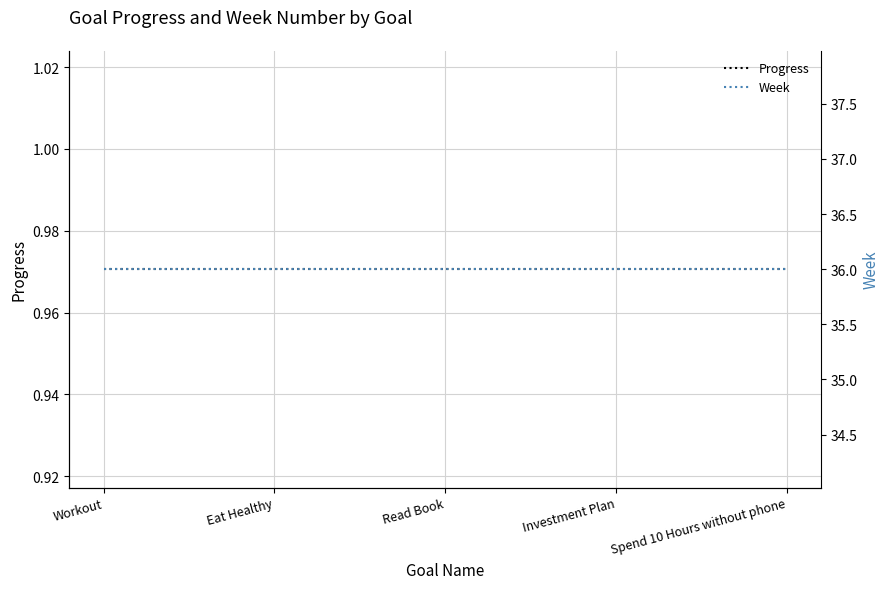

Rank the categories by Progress value from lowest to highest.

Workout, Eat Healthy, Read Book, Investment Plan, Spend 10 Hours without phone